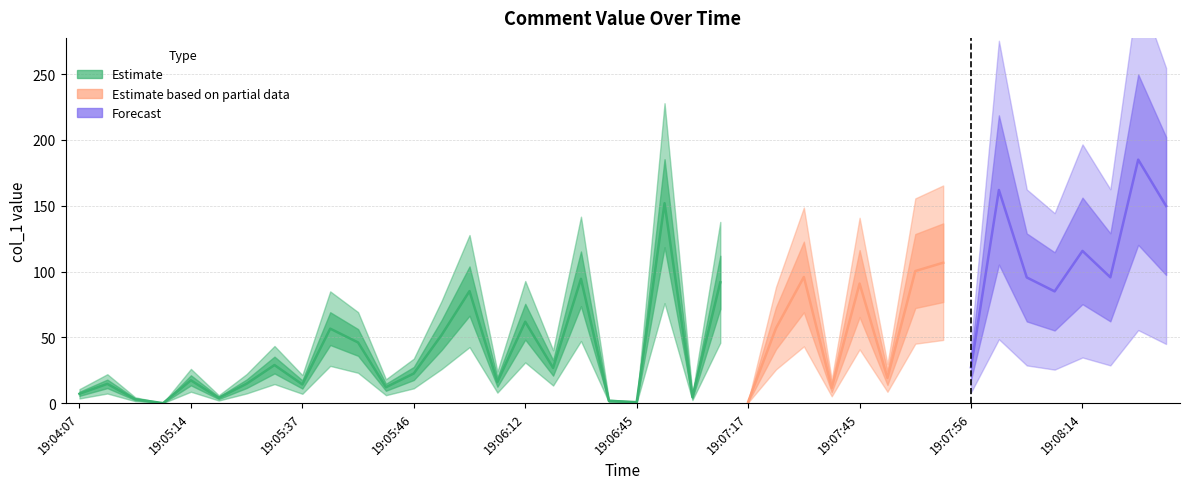

Reading right to left, extract all data points from this chart.

149.8	185.0	95.6	115.7	84.9	95.5	162.0	27.3	106.7	100.4	19.2	90.9	11.6	95.9	57.0	1.0	91.8	4.6	151.9	0.7	1.8	94.4	26.8	61.9	16.0	85.1	51.9	22.5	12.1	46.1	56.6	14.2	28.9	14.7	4.0	17.3	0.0	3.0	14.7	7.1